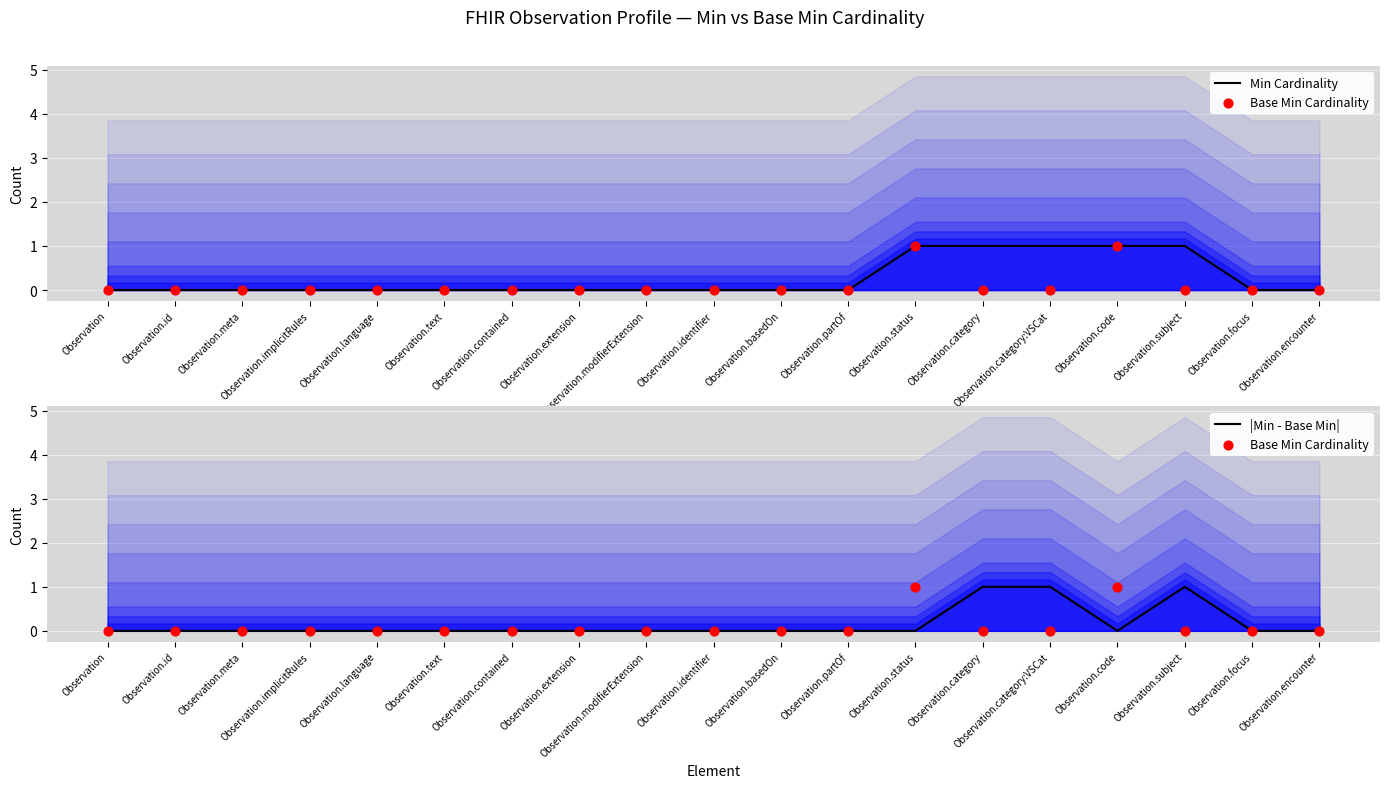

What are all the series names shown in the legend?

Min Cardinality, Base Min Cardinality, |Min - Base Min|